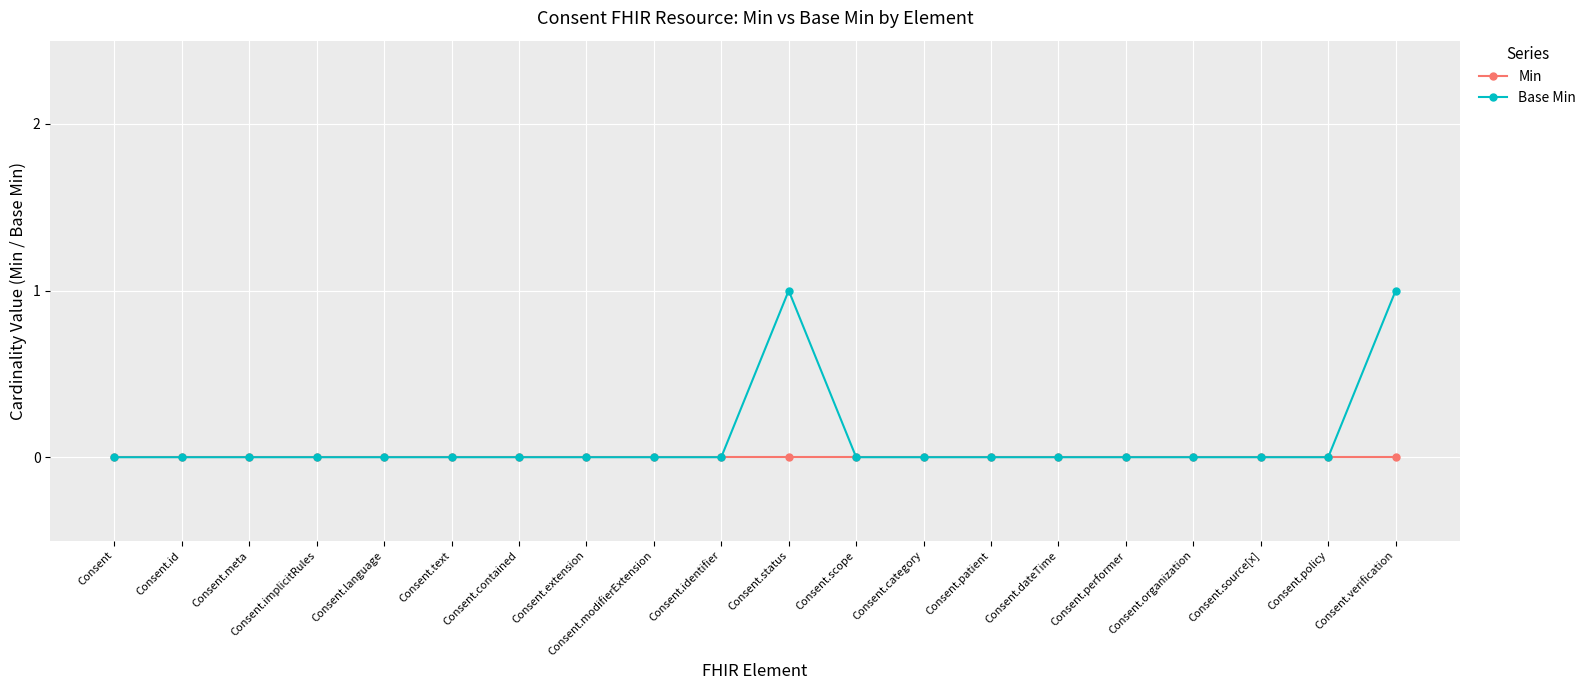

How many lines are shown in the chart?

2